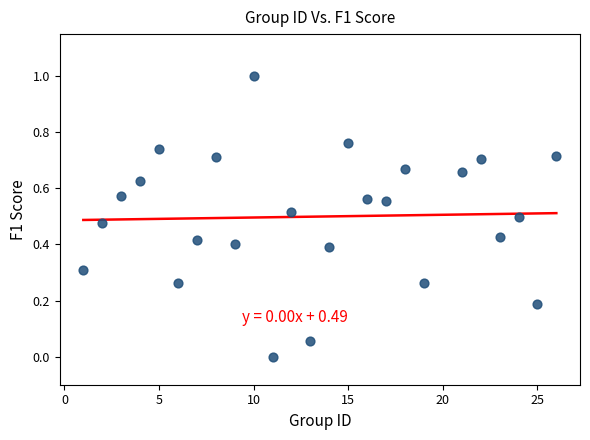

What is the range of Y values (max minus min)?

1.0